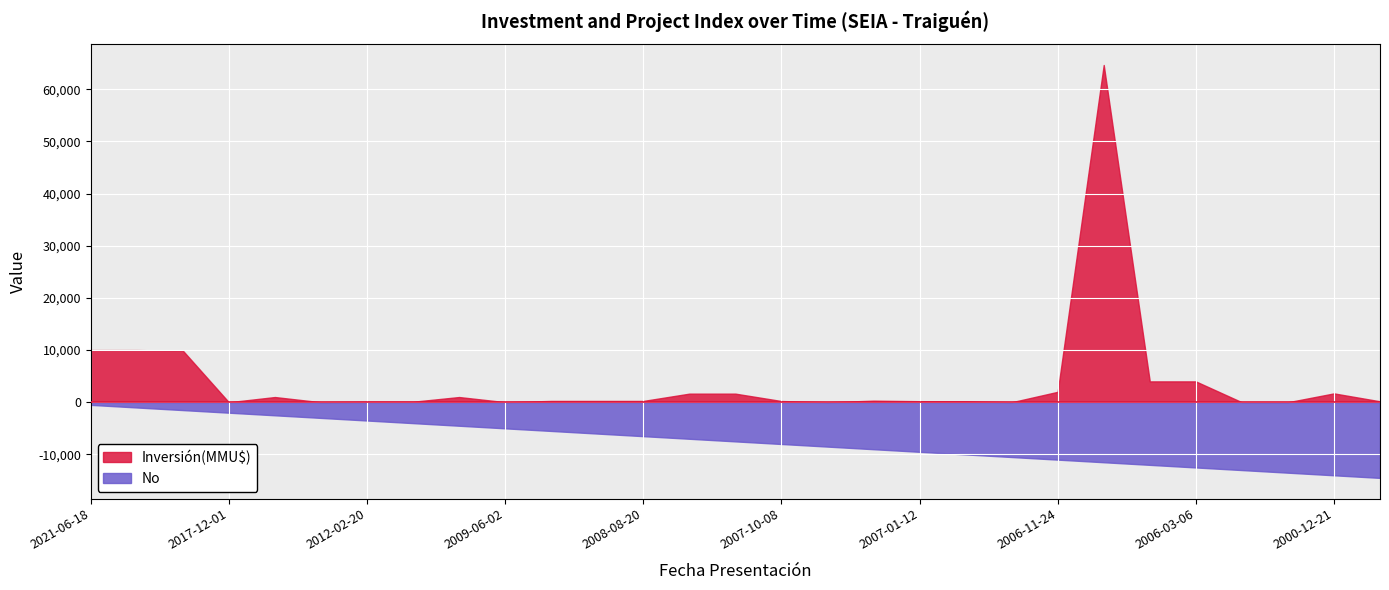

What position from the right is 2018-05-15?

27